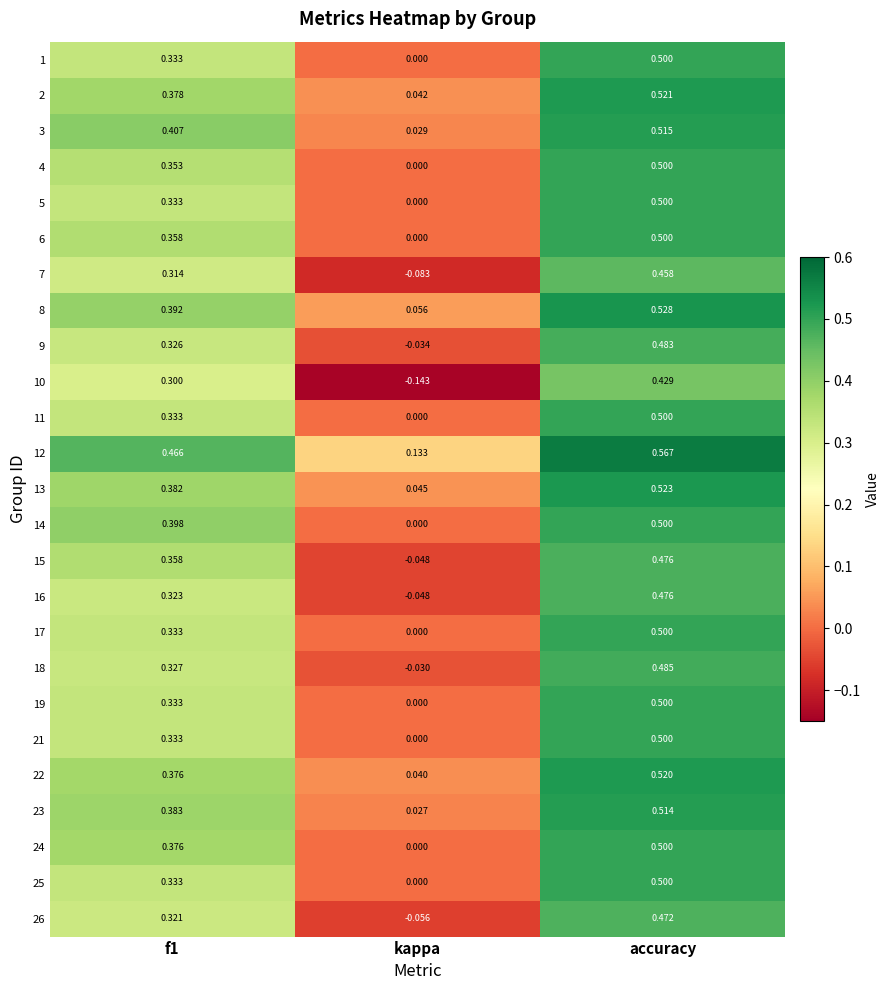

How many values in 16 are above zero?

2